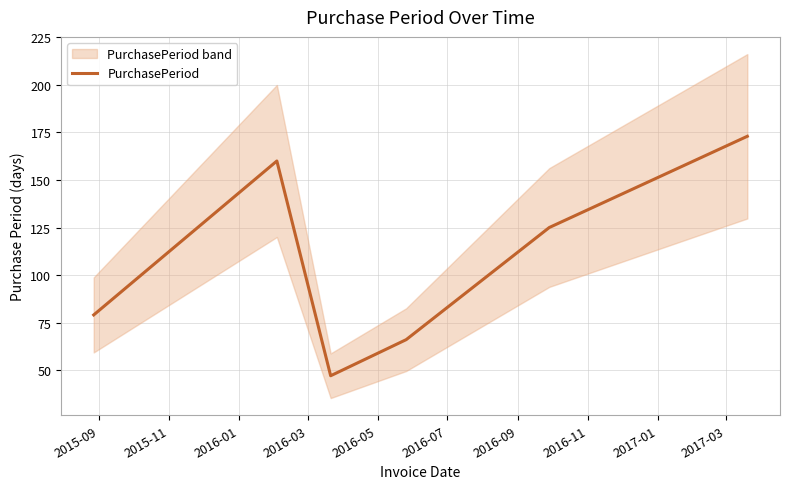

What is the minimum value shown in the chart?

47